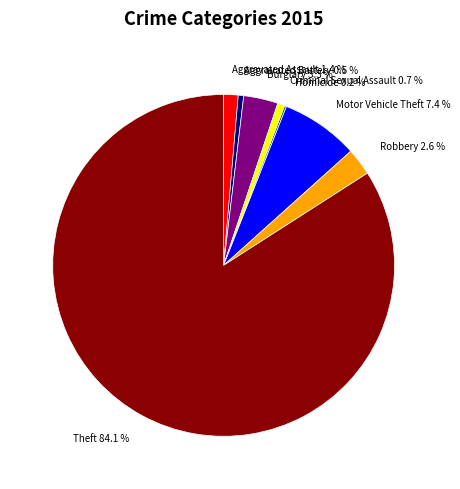

To the nearest percent, what is the average slice percentage?

12%